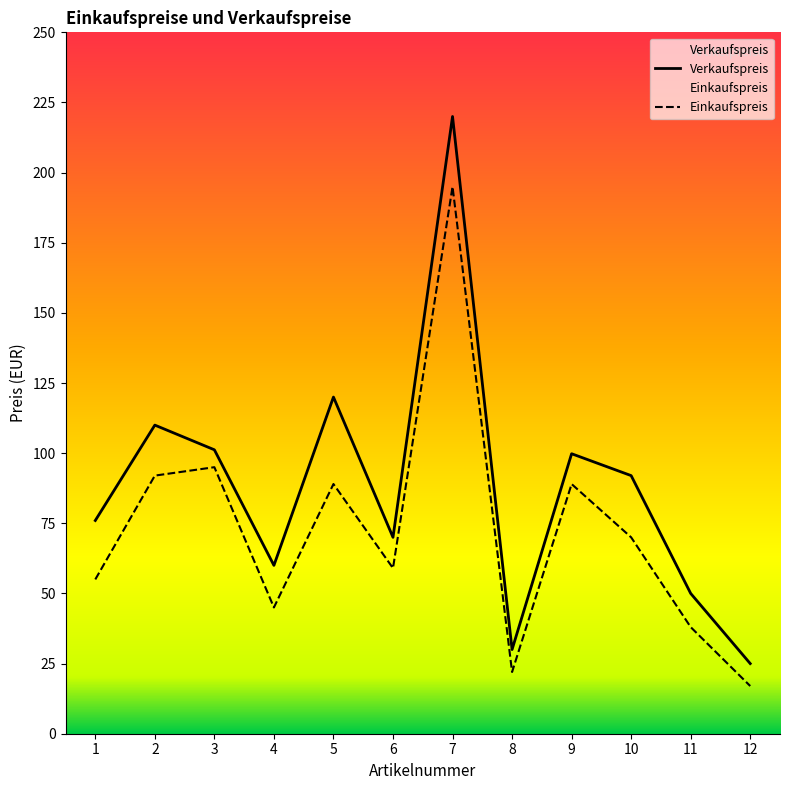

Reading left to right, extract all data points from this chart.

Verkaufspreis: 1=76.0	2=110.0	3=101.2	4=60.0	5=120.0	6=70.0	7=220.0	8=30.0	9=99.8	10=92.0	11=50.0	12=25.0
Einkaufspreis: 1=55.0	2=92.0	3=95.0	4=45.0	5=89.0	6=59.0	7=195.0	8=22.0	9=89.0	10=70.0	11=38.0	12=17.0